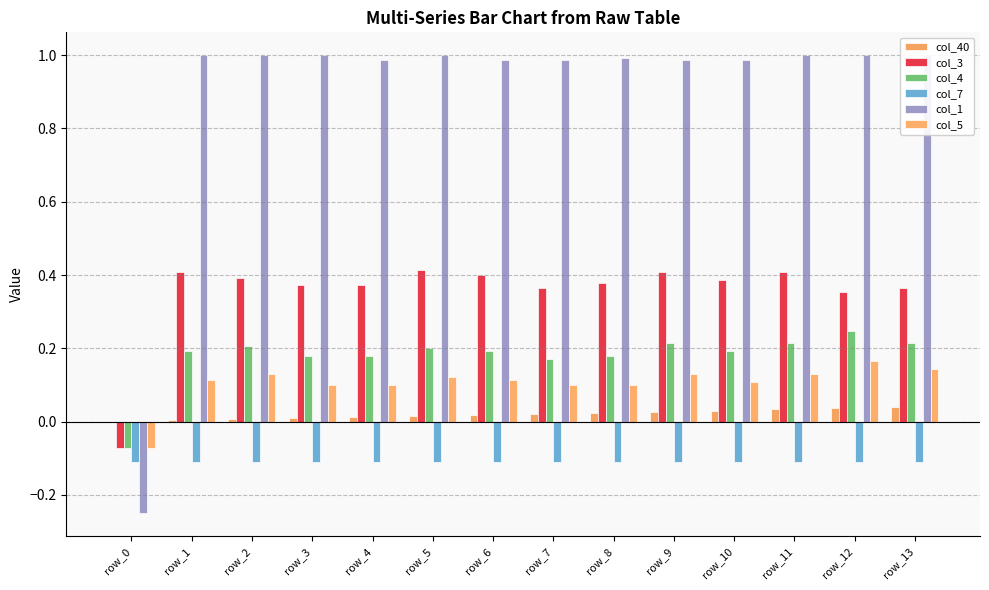

Reading left to right, what are all the values shown in this chart?

col_40: 0.0	0.0	0.0	0.0	0.0	0.0	0.0	0.0	0.0	0.0	0.0	0.0	0.0	0.0
col_3: -0.1	0.4	0.4	0.4	0.4	0.4	0.4	0.4	0.4	0.4	0.4	0.4	0.4	0.4
col_4: -0.1	0.2	0.2	0.2	0.2	0.2	0.2	0.2	0.2	0.2	0.2	0.2	0.2	0.2
col_7: -0.1	-0.1	-0.1	-0.1	-0.1	-0.1	-0.1	-0.1	-0.1	-0.1	-0.1	-0.1	-0.1	-0.1
col_1: -0.2	1.0	1.0	1.0	1.0	1.0	1.0	1.0	1.0	1.0	1.0	1.0	1.0	1.0
col_5: -0.1	0.1	0.1	0.1	0.1	0.1	0.1	0.1	0.1	0.1	0.1	0.1	0.2	0.1